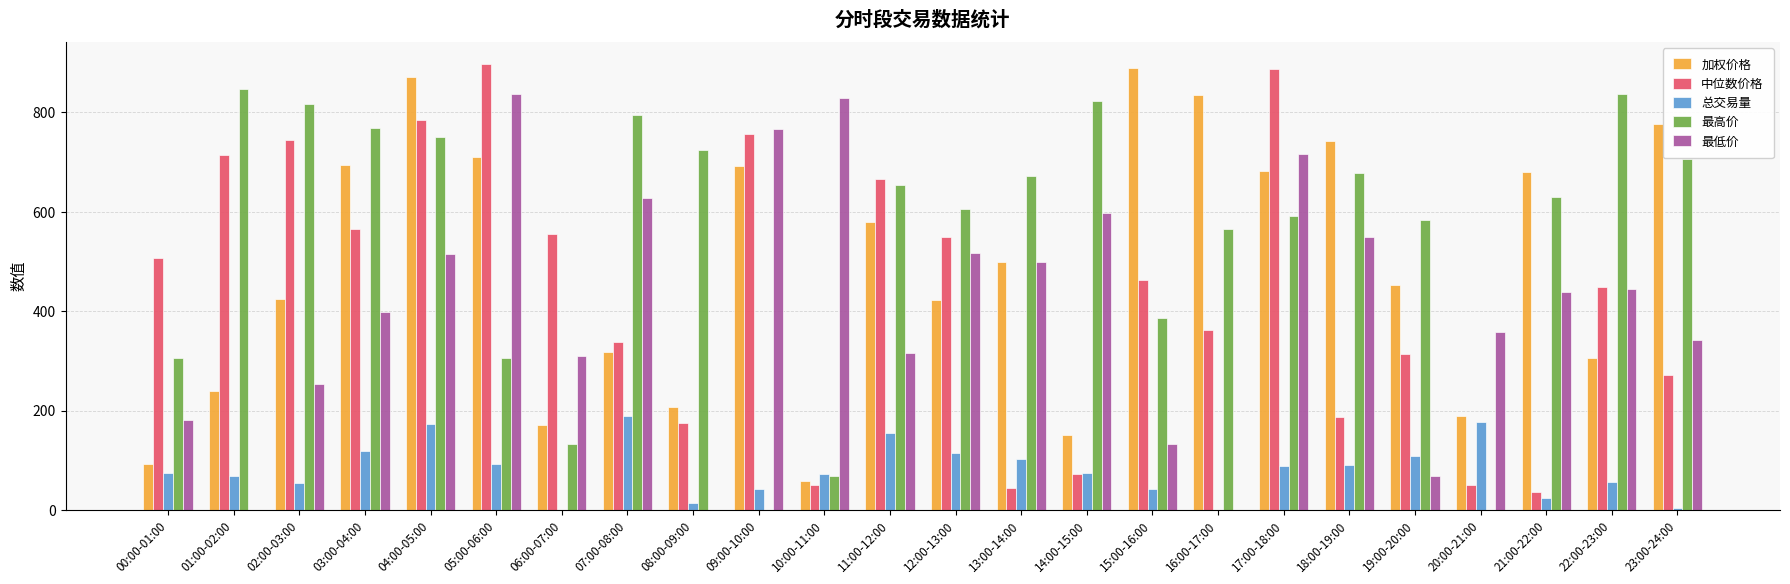

Does the chart contain stacked bars?

No